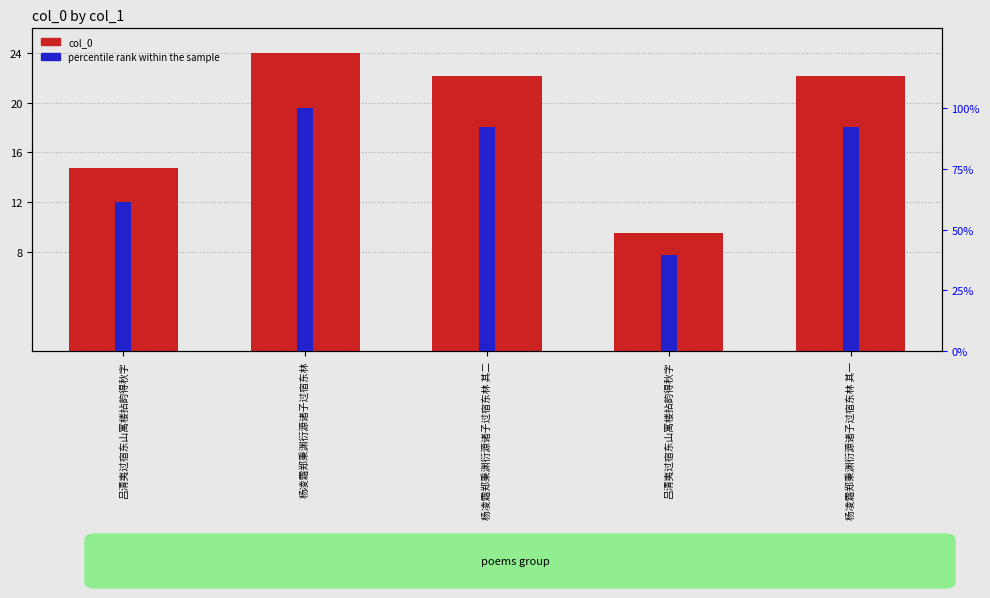

List the series in order of their overall mean, lowest first.

col_0, percentile rank within the sample